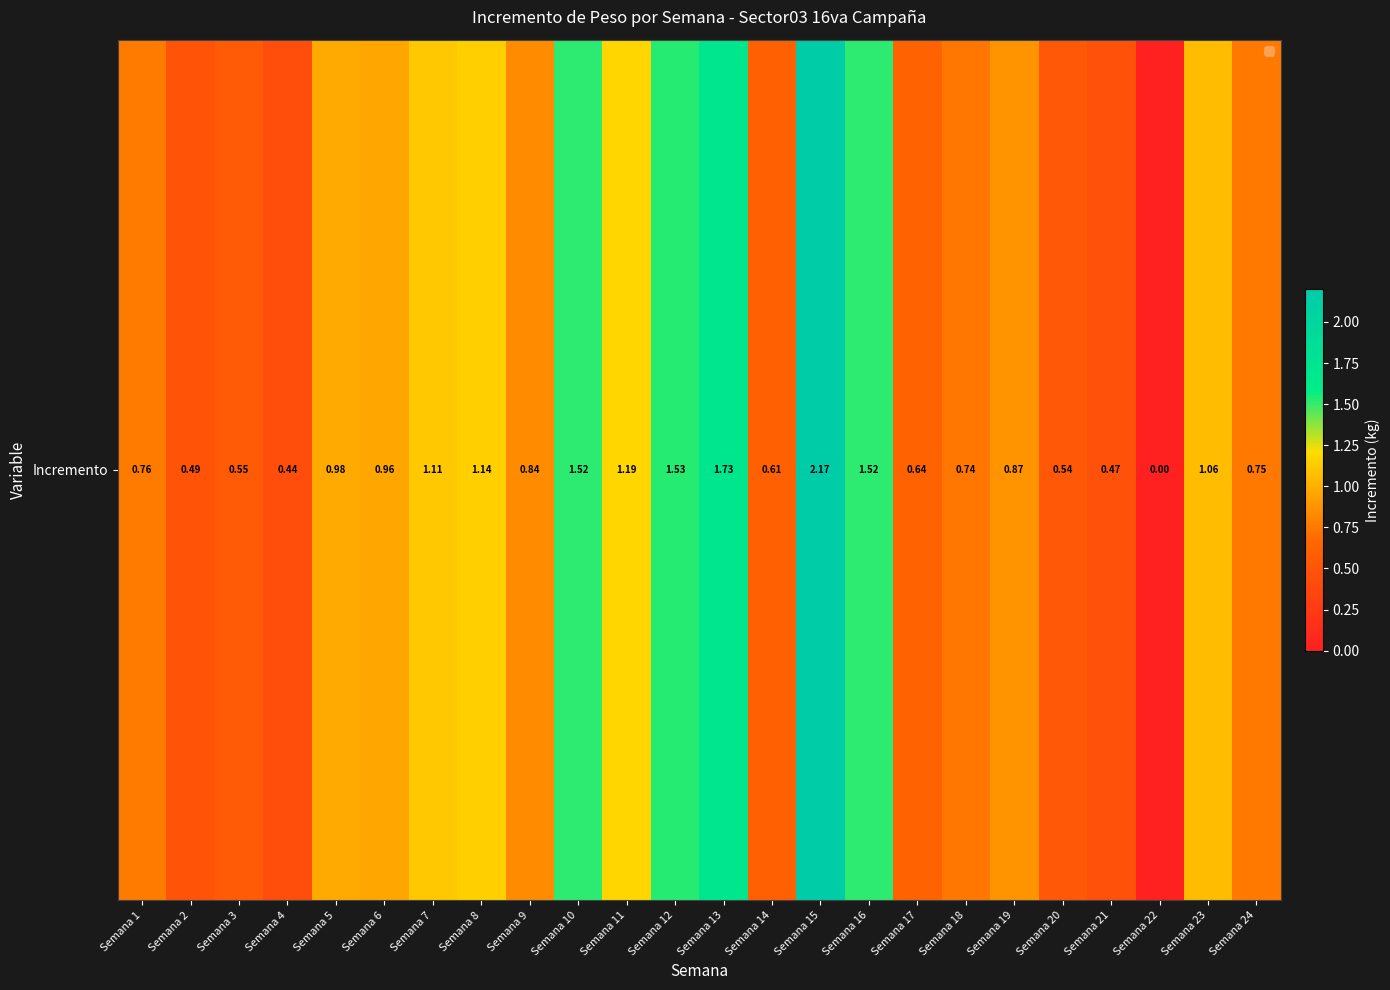

Which label corresponds to the smallest value in the chart?

Semana 22